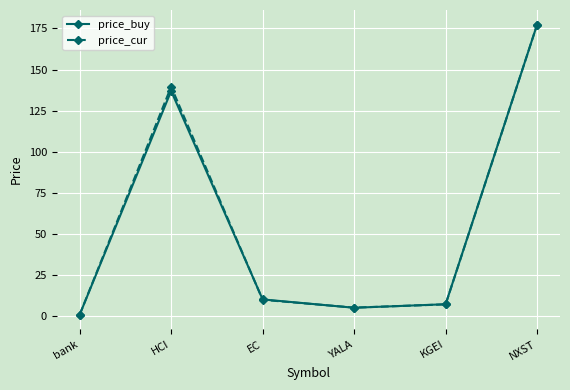

What is the value of the price_buy point at the 6th from the left?

177.4